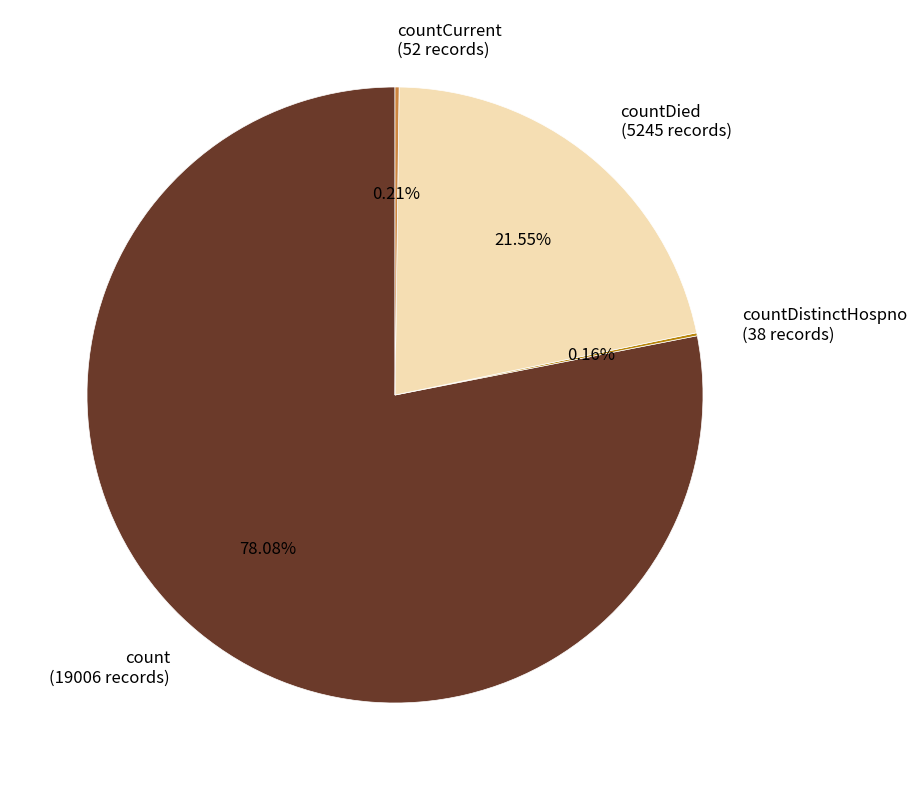

Which category accounts for the majority?

count (19006 records)